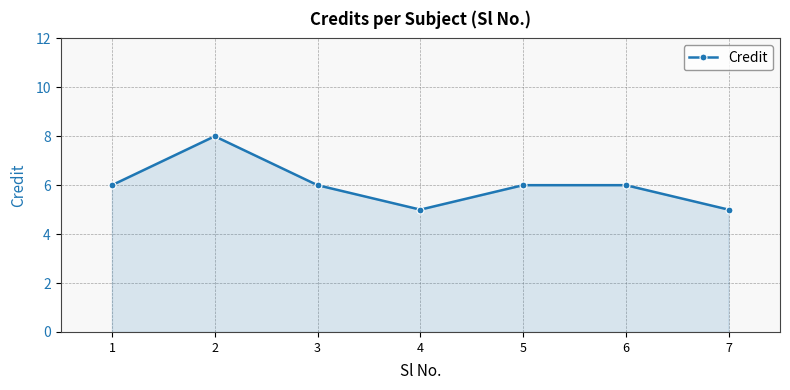

At which category does the chart reach its peak across all series?

2